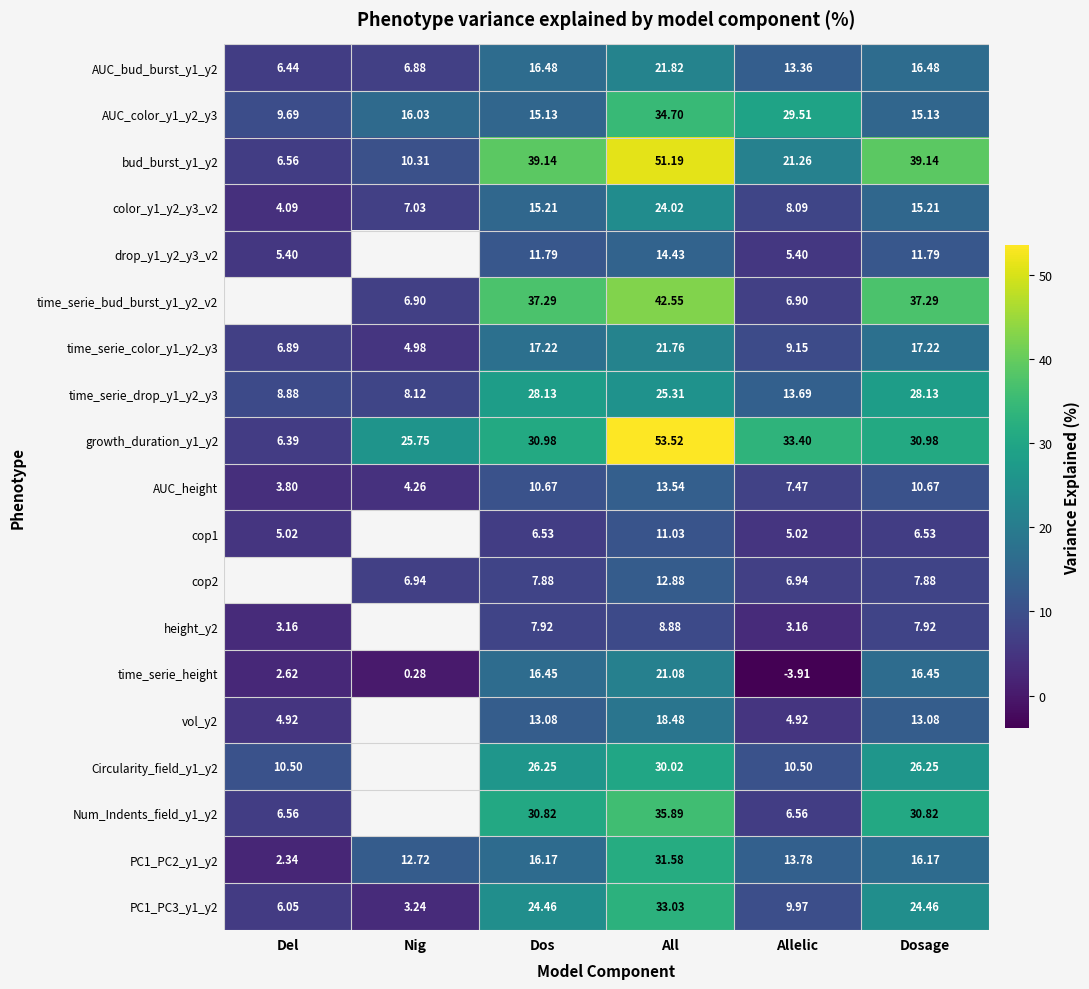

What is the maximum value shown in the chart?

53.5